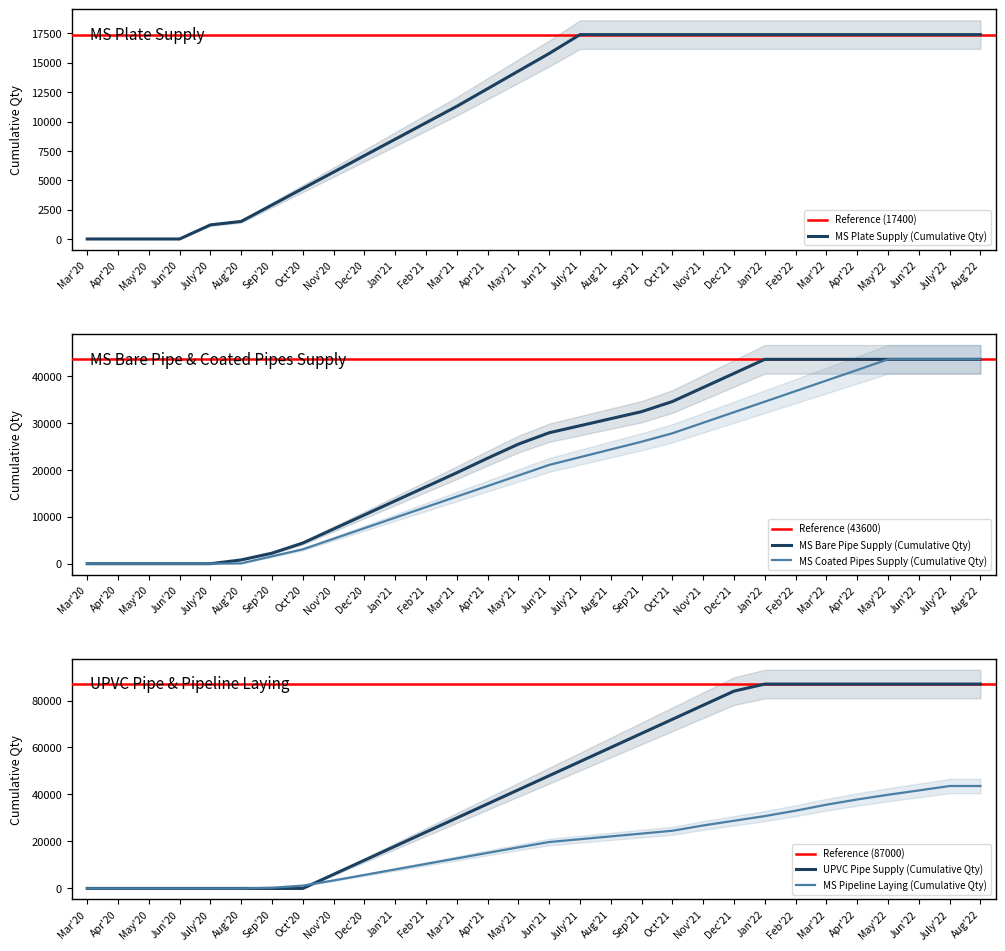

Rank the series at Jun'22 from lowest to highest value.

MS Plate Supply (Cumulative Qty), MS Pipeline Laying (Cumulative Qty), MS Bare Pipe Supply (Cumulative Qty), MS Coated Pipes Supply (Cumulative Qty), UPVC Pipe Supply (Cumulative Qty)